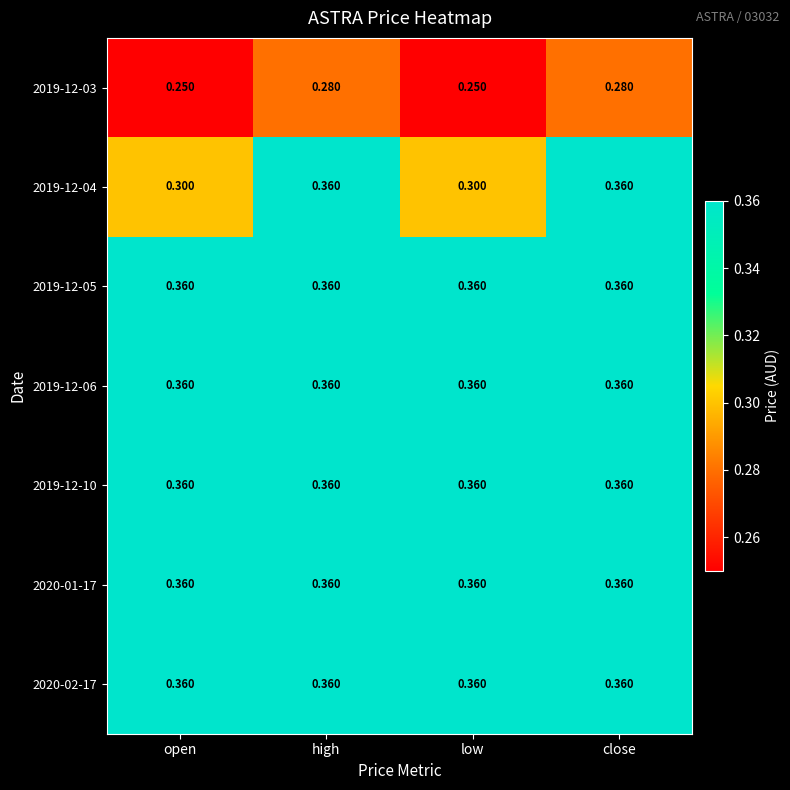

Is the value of 2019-12-05 at open greater than the value of 2019-12-03 at close?

Yes